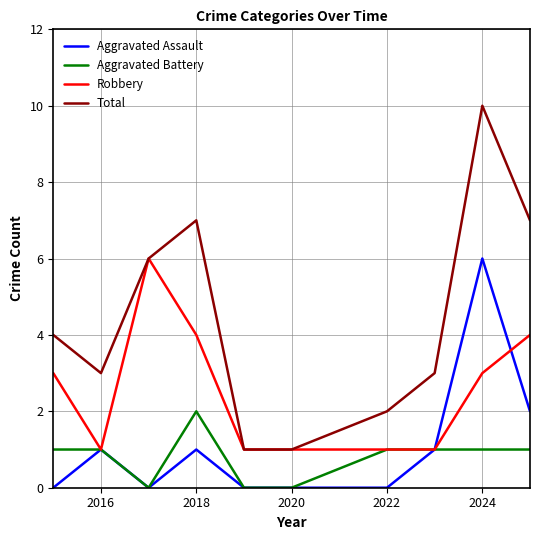

What is the greatest value displayed?

10